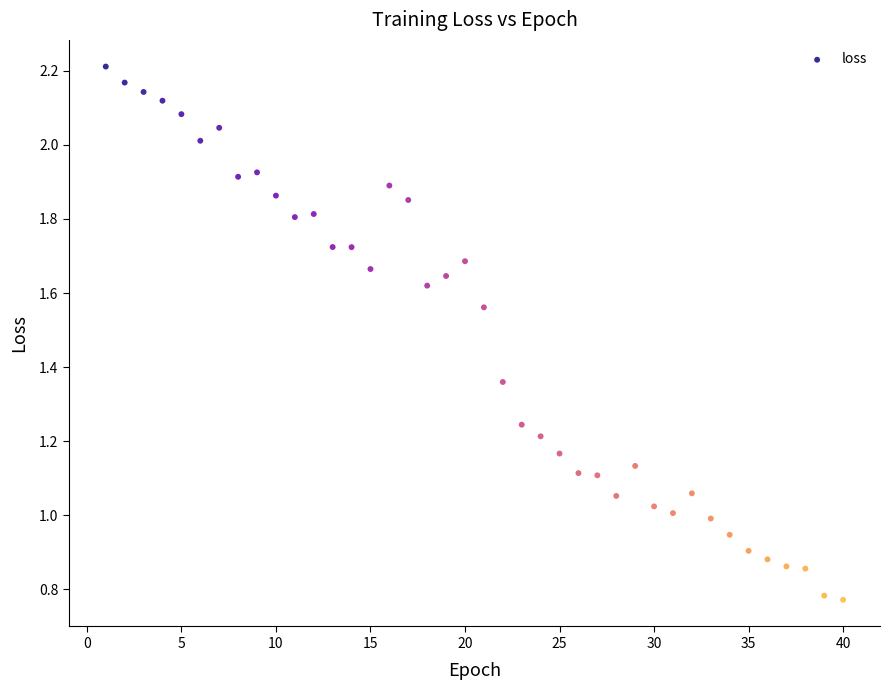

What is the range of X values (max minus min)?

39.0